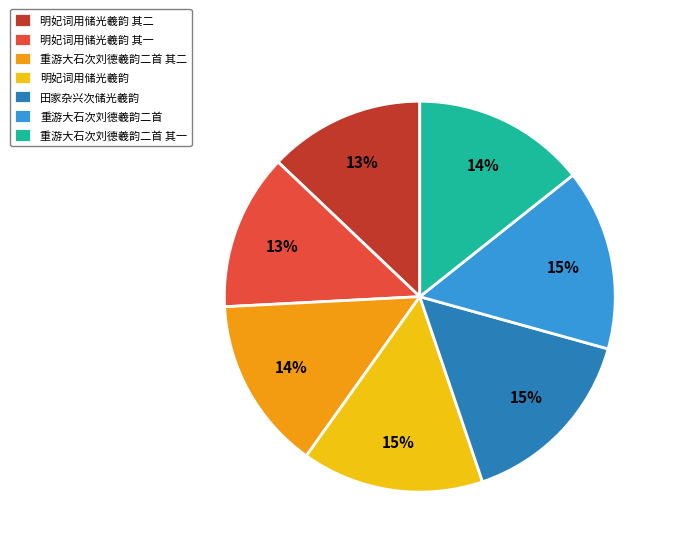

Count the number of slices in the pie.

7